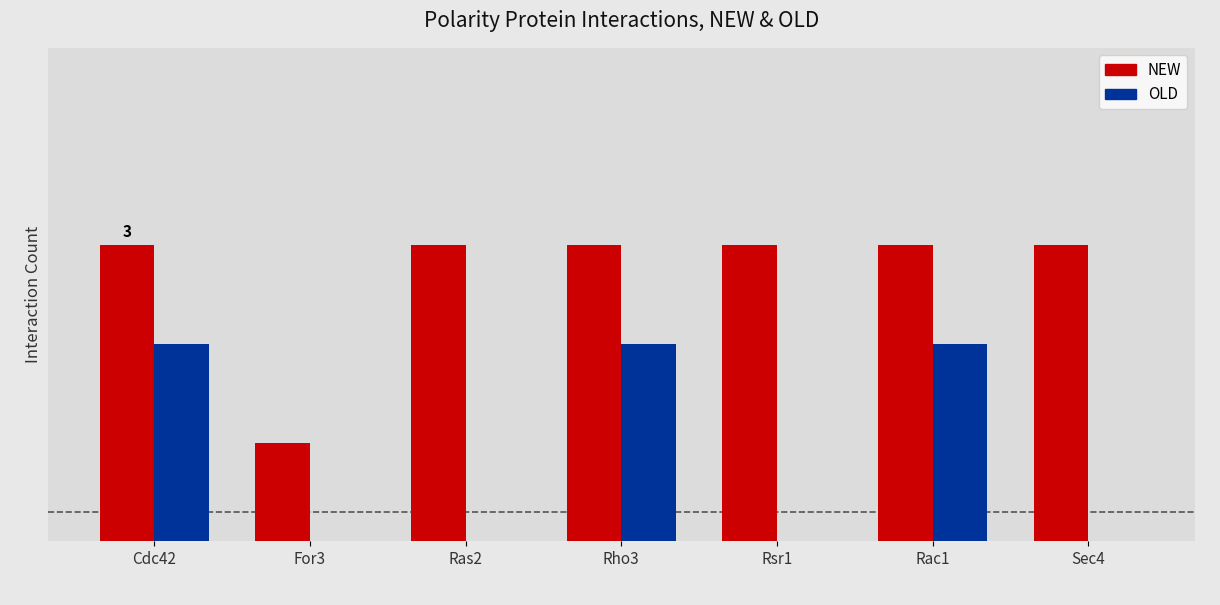

What are all the series names shown in the legend?

NEW, OLD